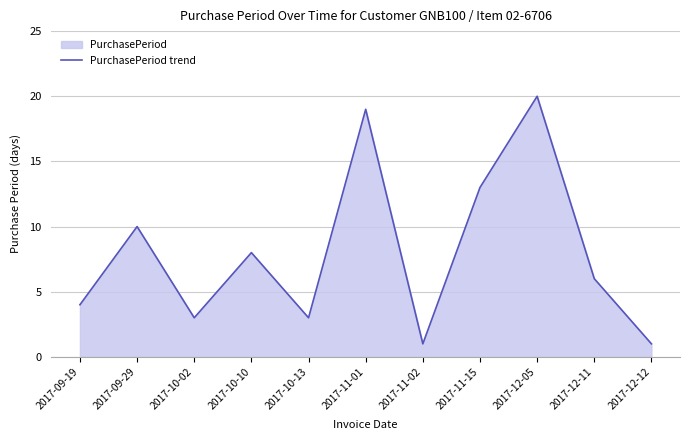

List the labels in order of value, smallest first.

2017-11-02, 2017-12-12, 2017-10-02, 2017-10-13, 2017-09-19, 2017-12-11, 2017-10-10, 2017-09-29, 2017-11-15, 2017-11-01, 2017-12-05